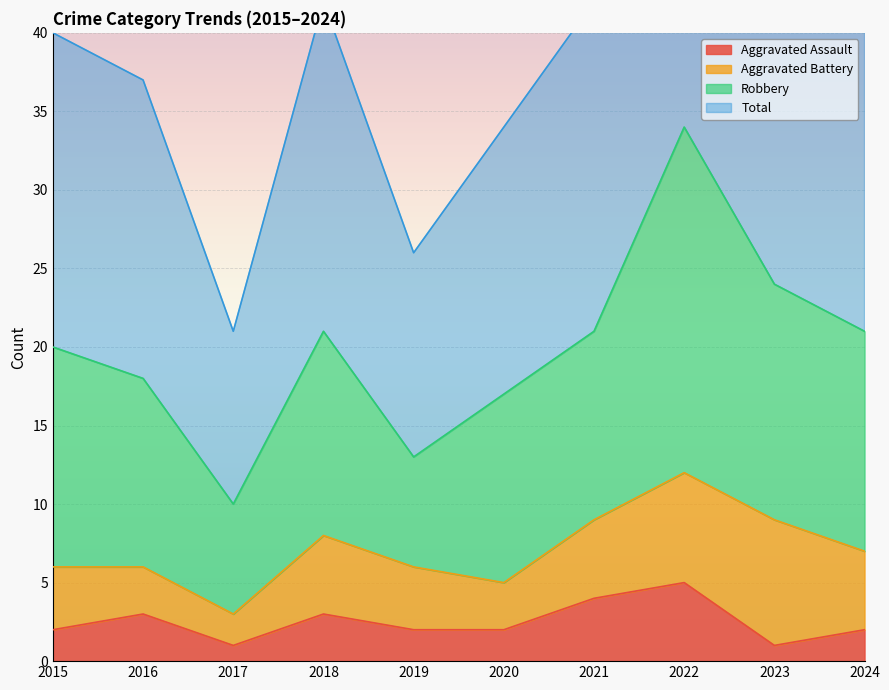

The Aggravated Assault series shows 2 at 2024. True or false?

True